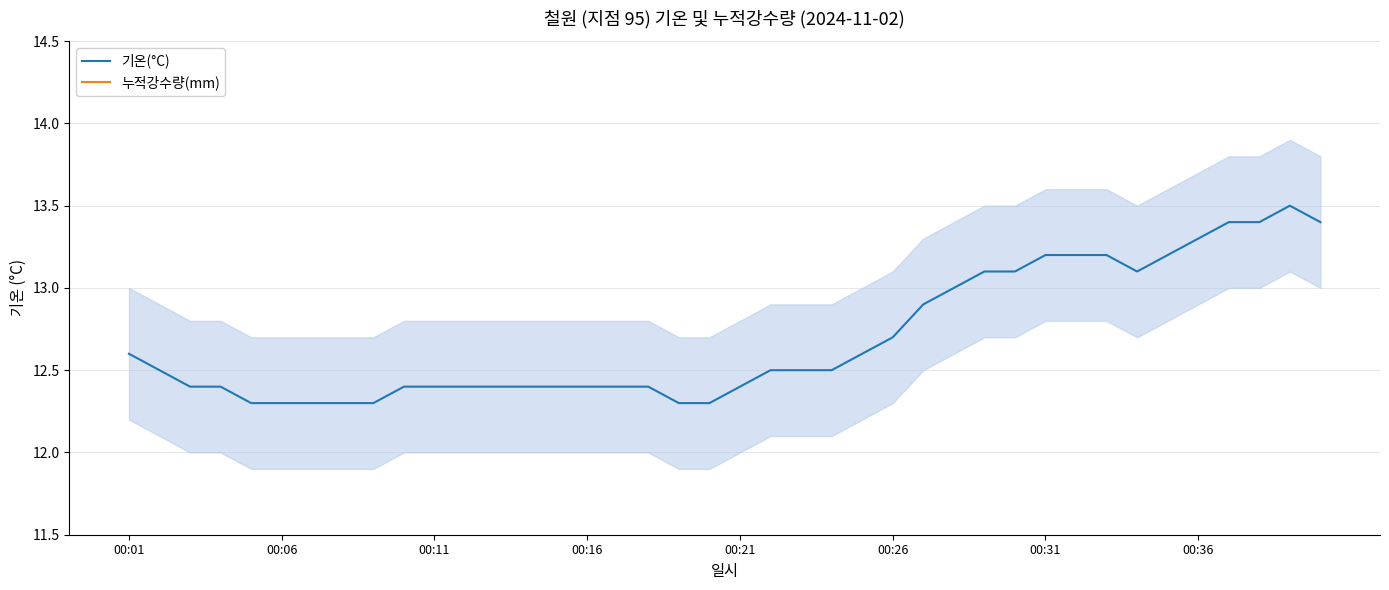

Is this an area chart (filled region under the line)?

No